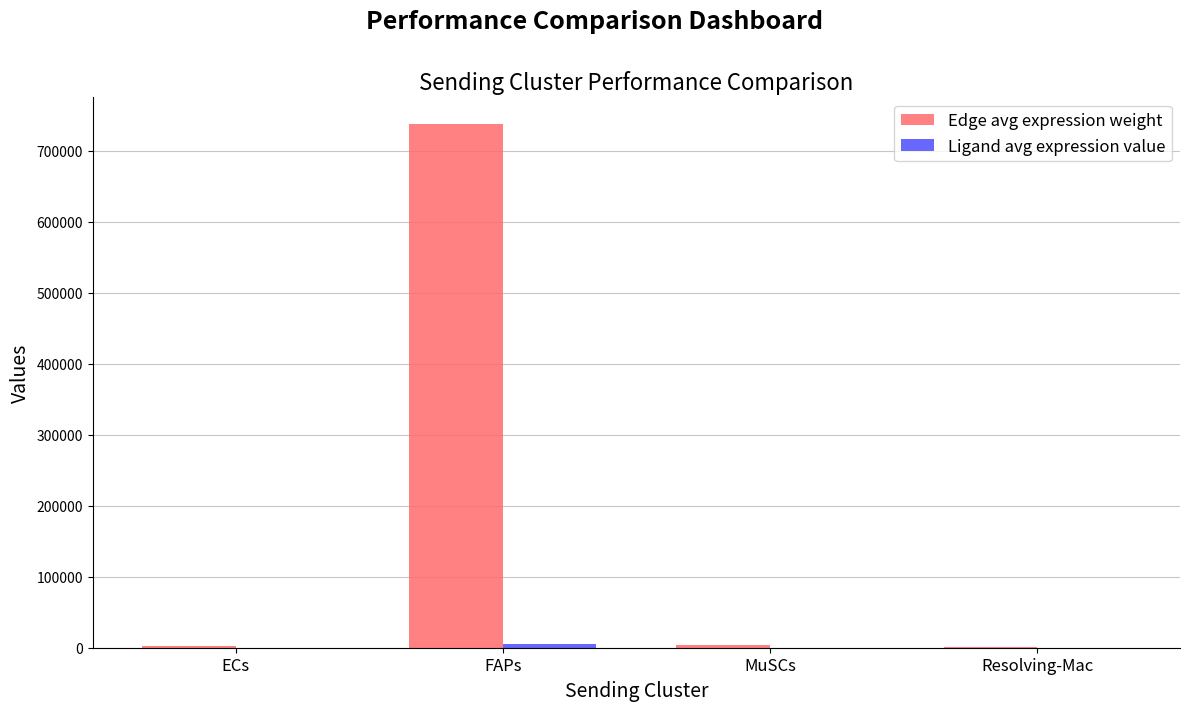

Which series has the widest spread of values?

Edge avg expression weight